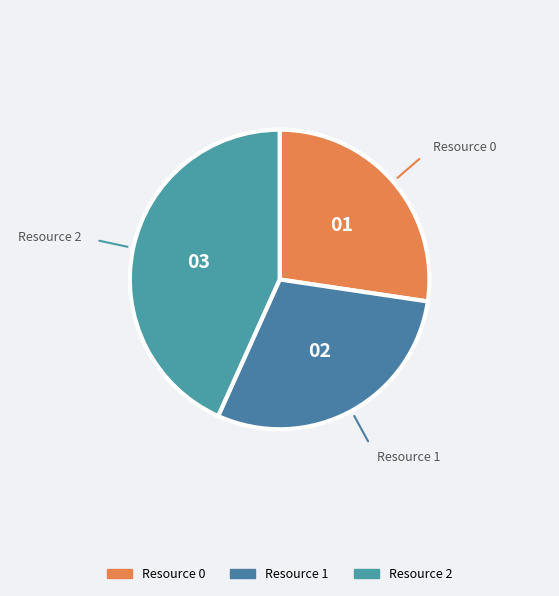

How many segments does this pie chart have?

3